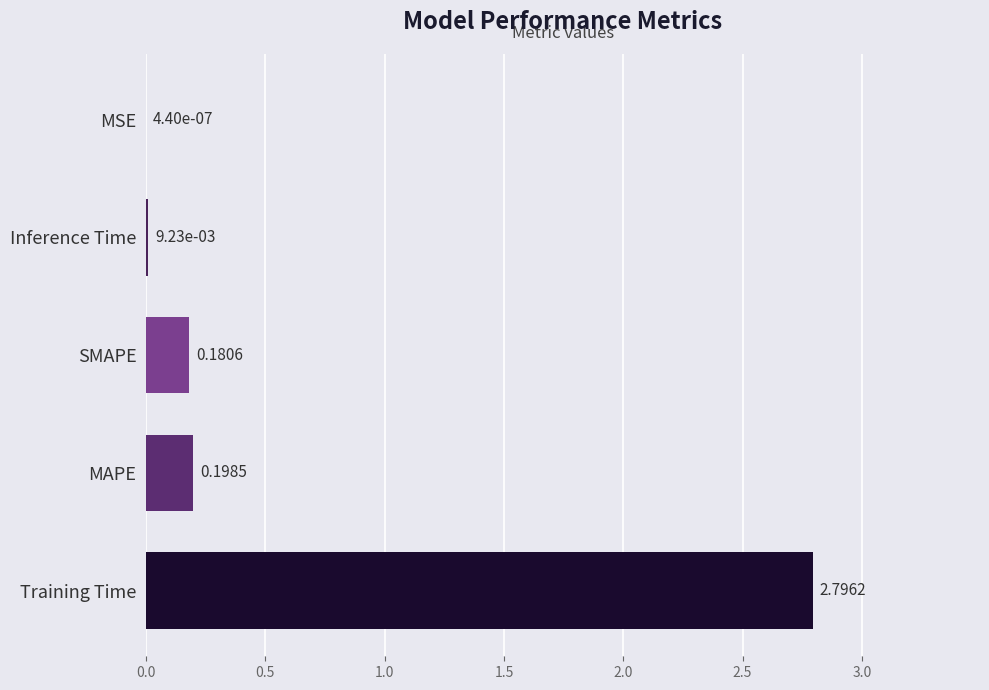

At which category does the chart reach its peak across all series?

Training Time